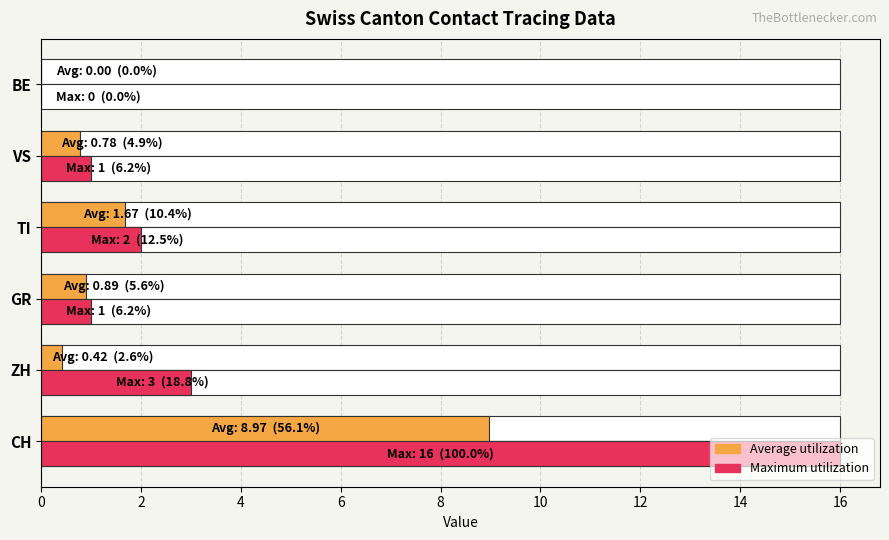

What is the value of the Maximum utilization bar at the 3rd from the left?

1.0